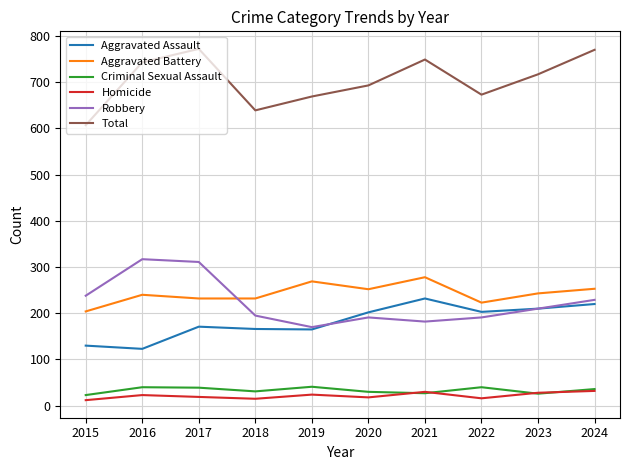

What is the difference between the second highest and second lowest values in the Total series?

131